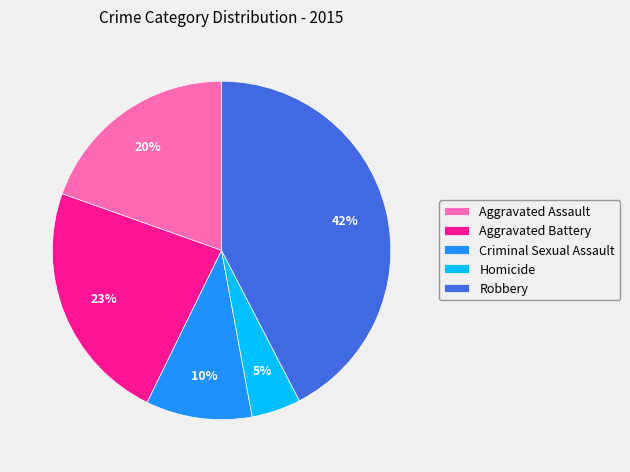

Does Homicide represent more than half of the total?

No